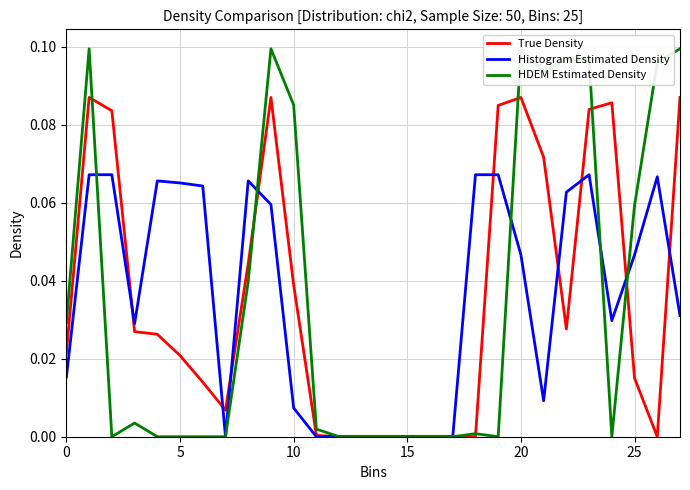

Which series has the largest range (max minus min)?

HDEM Estimated Density